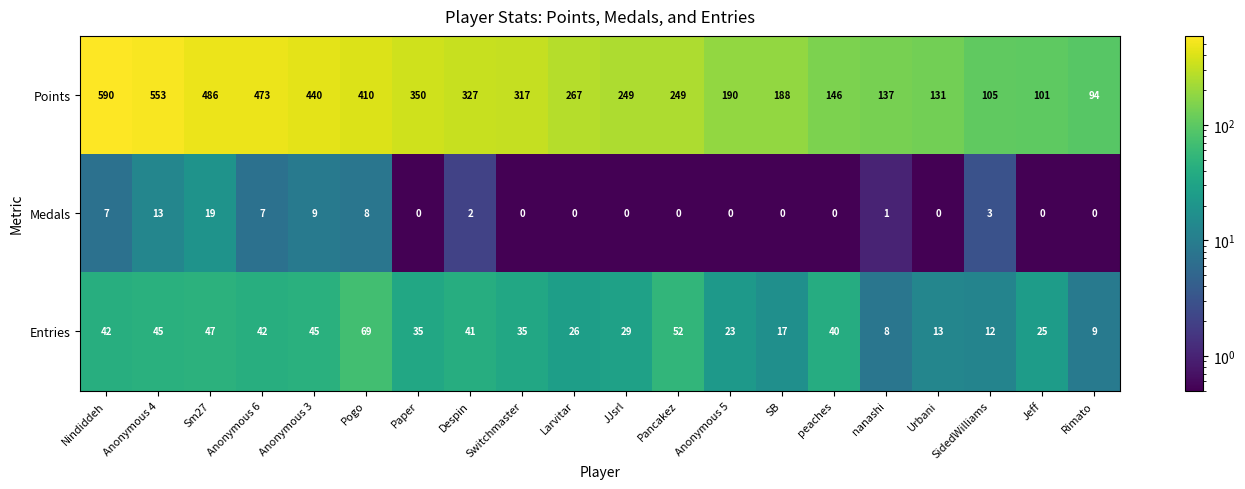

How many distinct data groups are displayed?

3